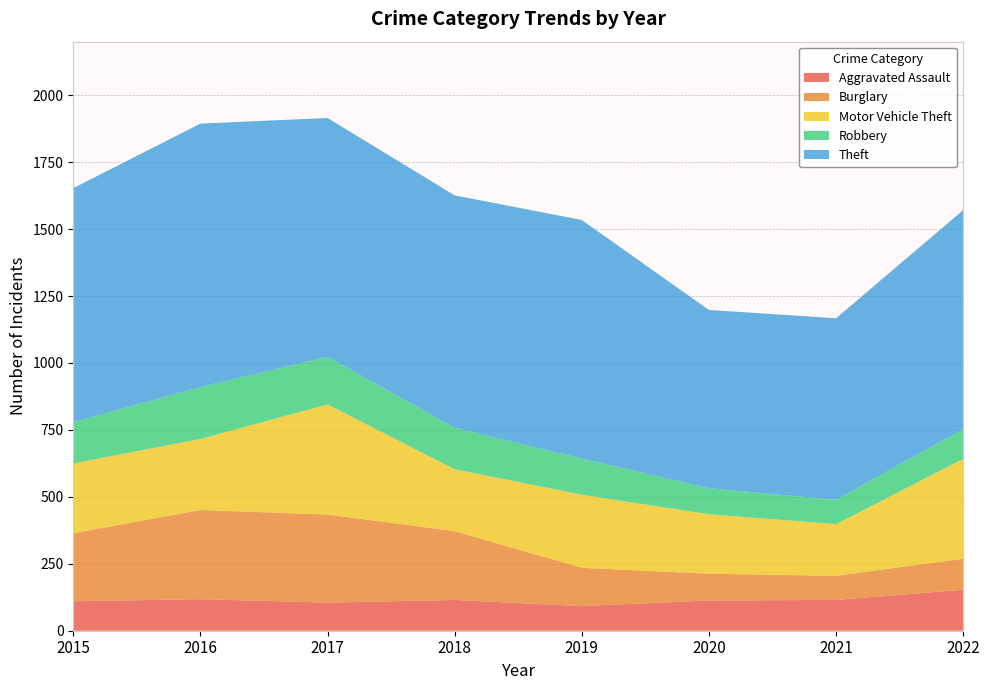

Reading right to left, extract all data points from this chart.

Aggravated Assault: 2022=153	2021=115	2020=113	2019=92	2018=115	2017=105	2016=118	2015=110
Burglary: 2022=116	2021=90	2020=100	2019=143	2018=257	2017=329	2016=333	2015=254
Motor Vehicle Theft: 2022=373	2021=193	2020=222	2019=273	2018=231	2017=411	2016=265	2015=261
Robbery: 2022=111	2021=91	2020=97	2019=135	2018=155	2017=178	2016=194	2015=154
Theft: 2022=818	2021=678	2020=666	2019=891	2018=868	2017=892	2016=984	2015=874